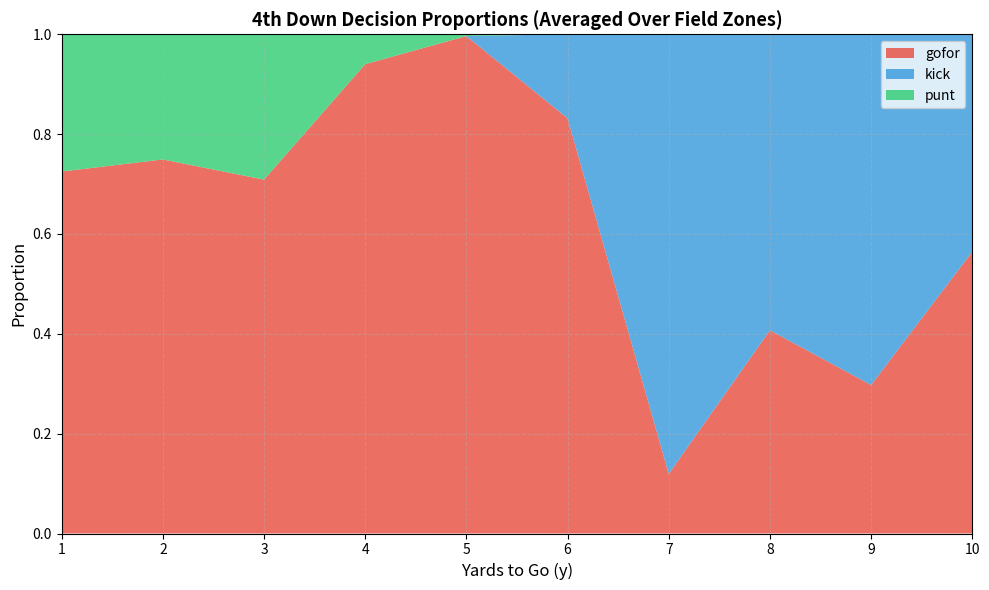

True or false: gofor has a value of 1.5 at 6.

False